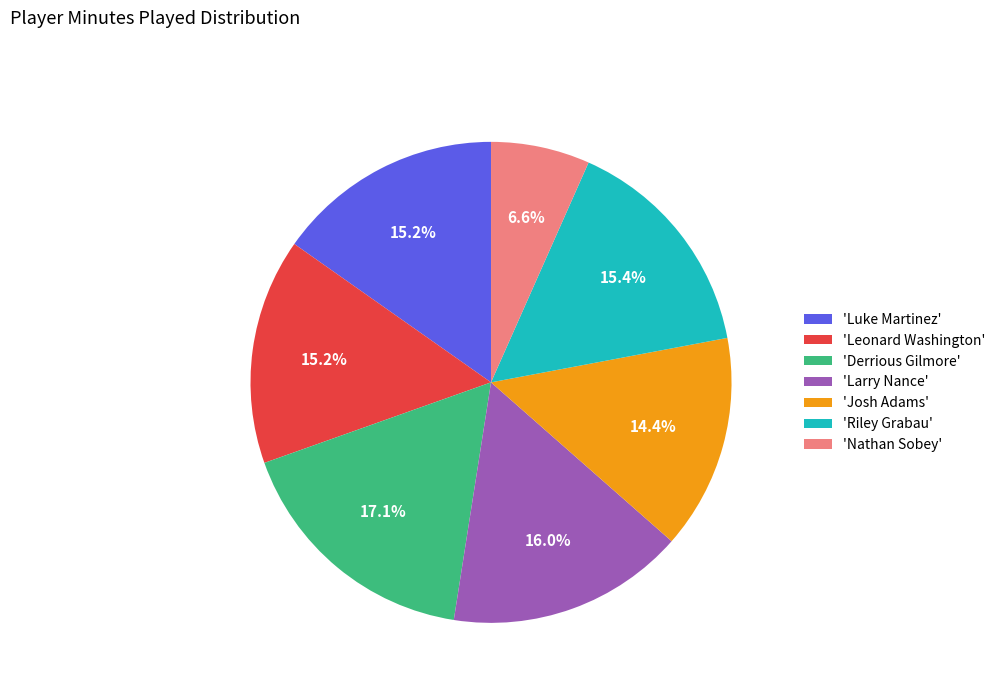

What is the smallest slice in the pie chart?

'Nathan Sobey'